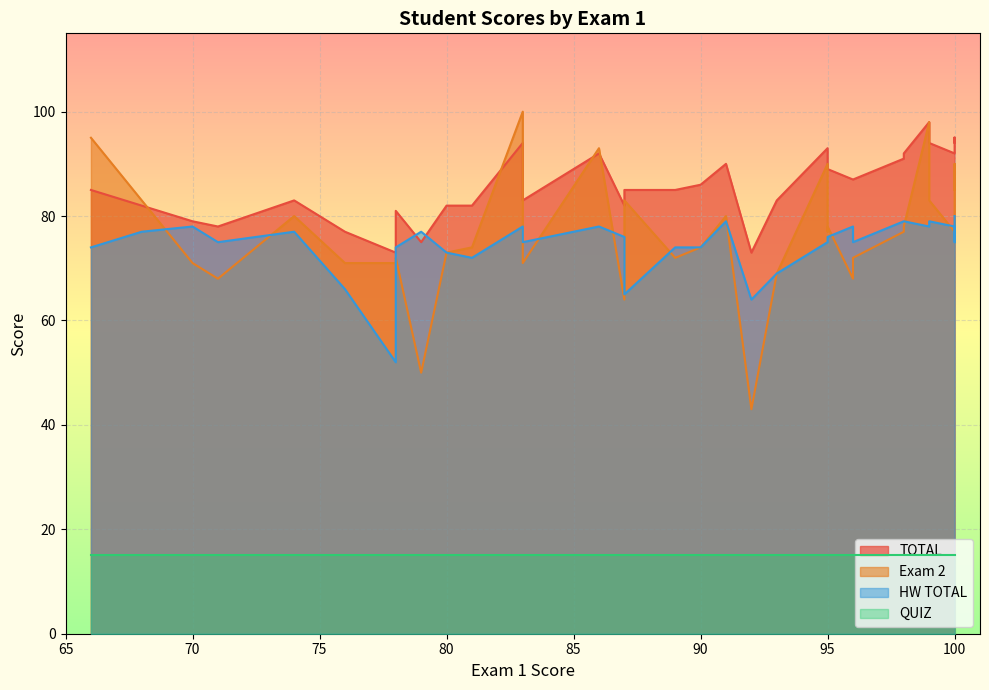

Read the HW TOTAL value at 4, to the nearest 5.

75